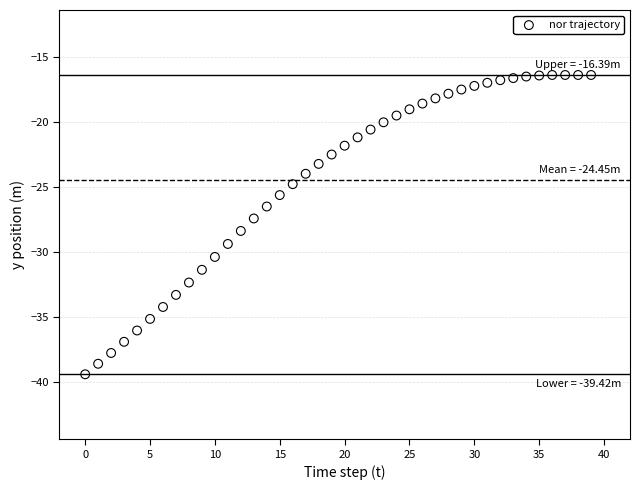

What is the range of Y values (max minus min)?

23.0